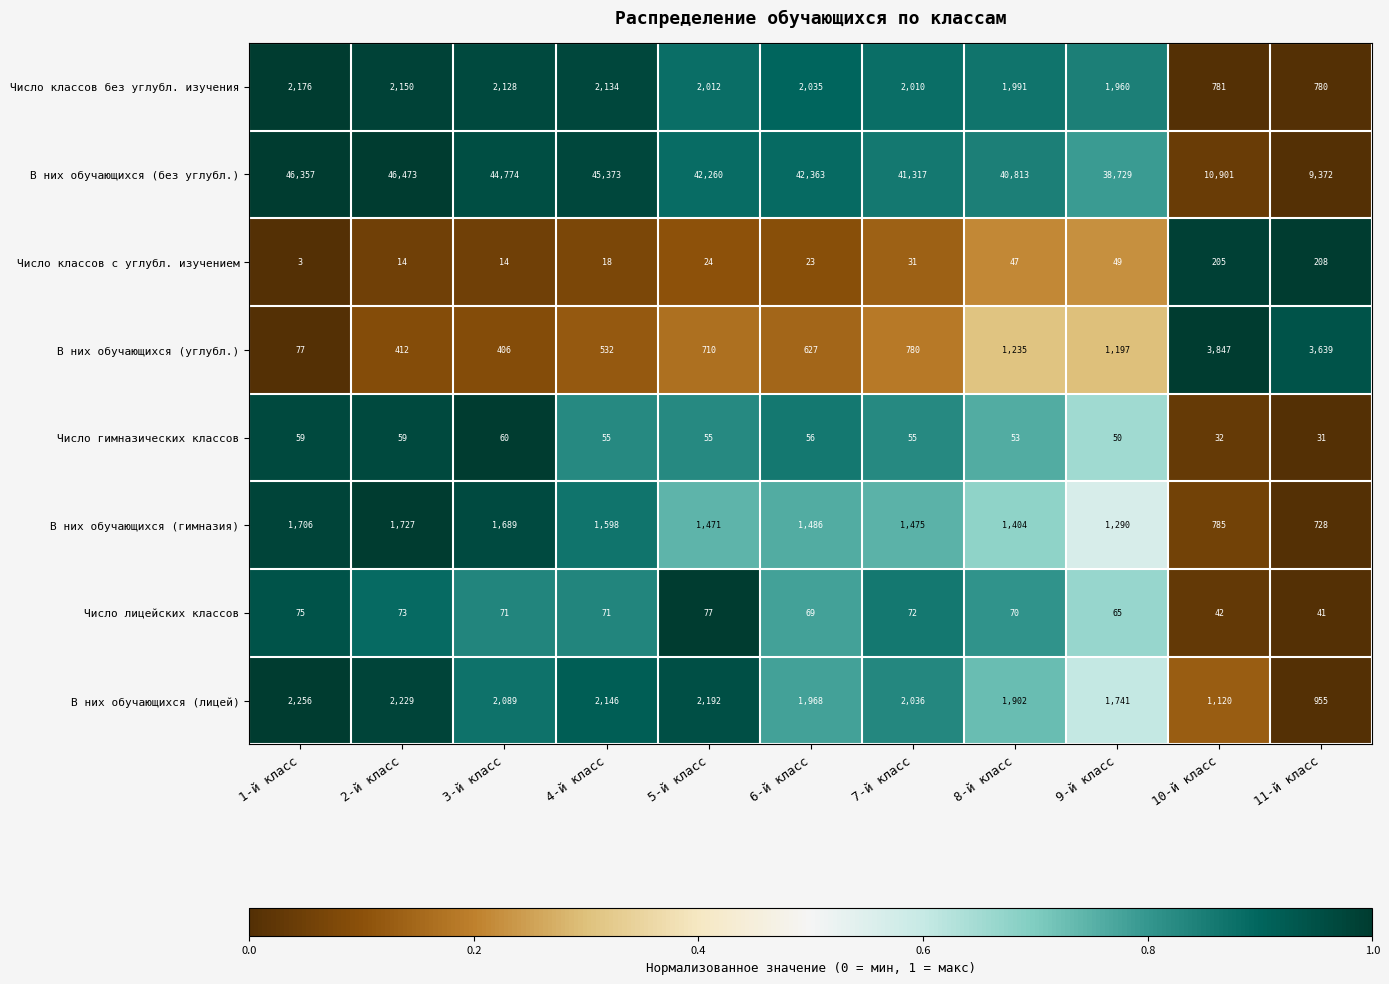

Is it true that Число гимназических классов equals 60 at 3-й класс?

True